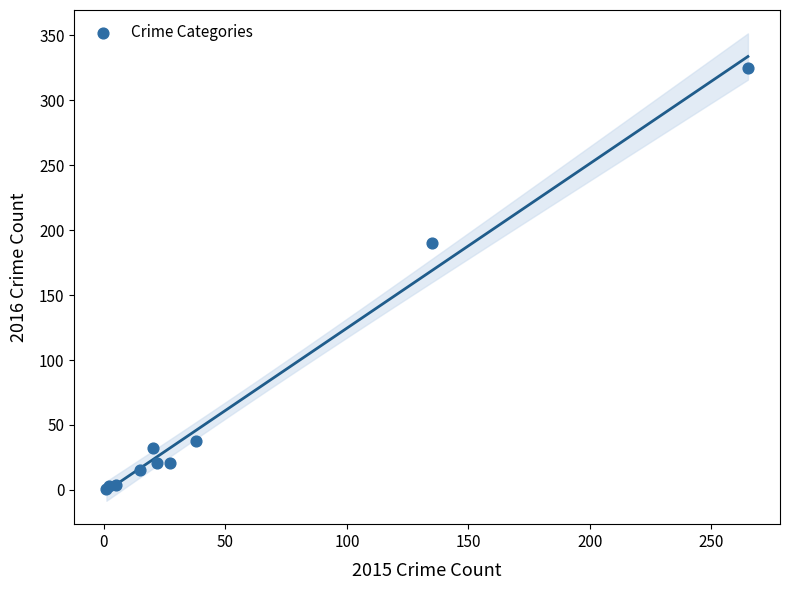

What Y value in the scatter plot is closest to 163?

190